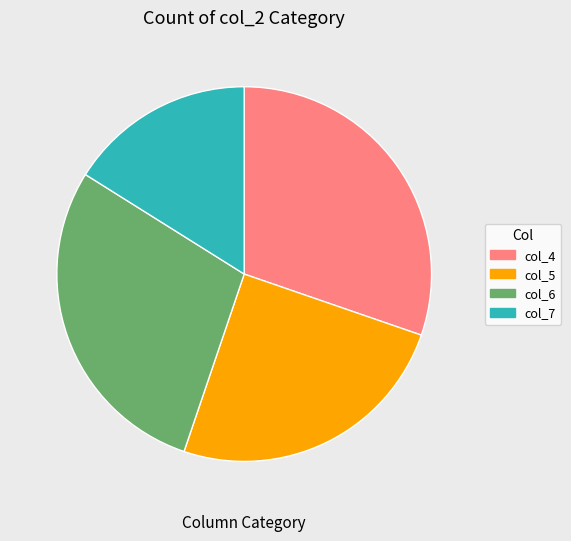

Is there a majority slice in this chart?

No